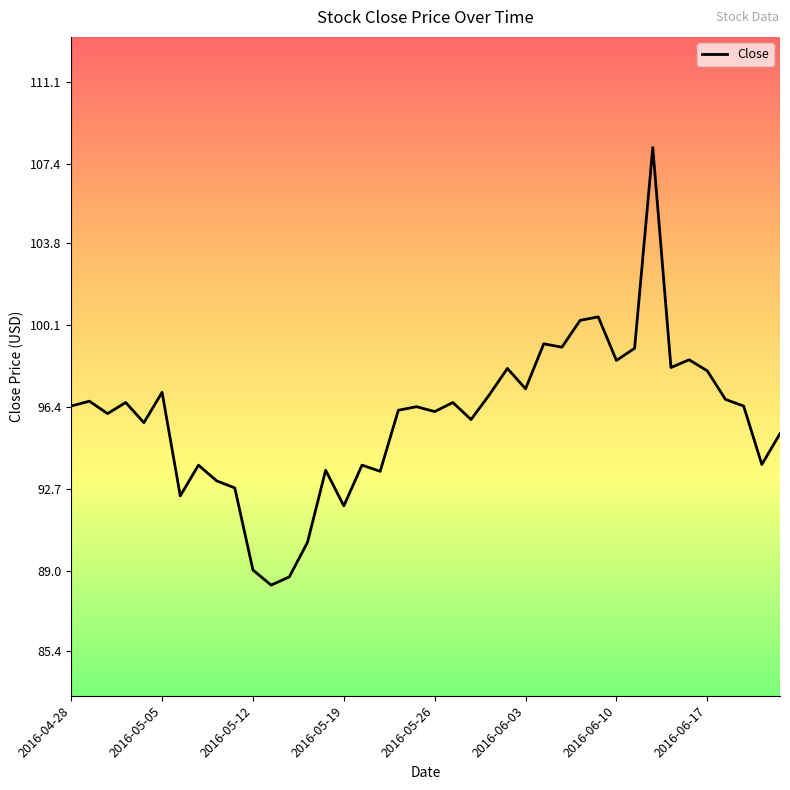

What is the smallest value displayed?

88.4